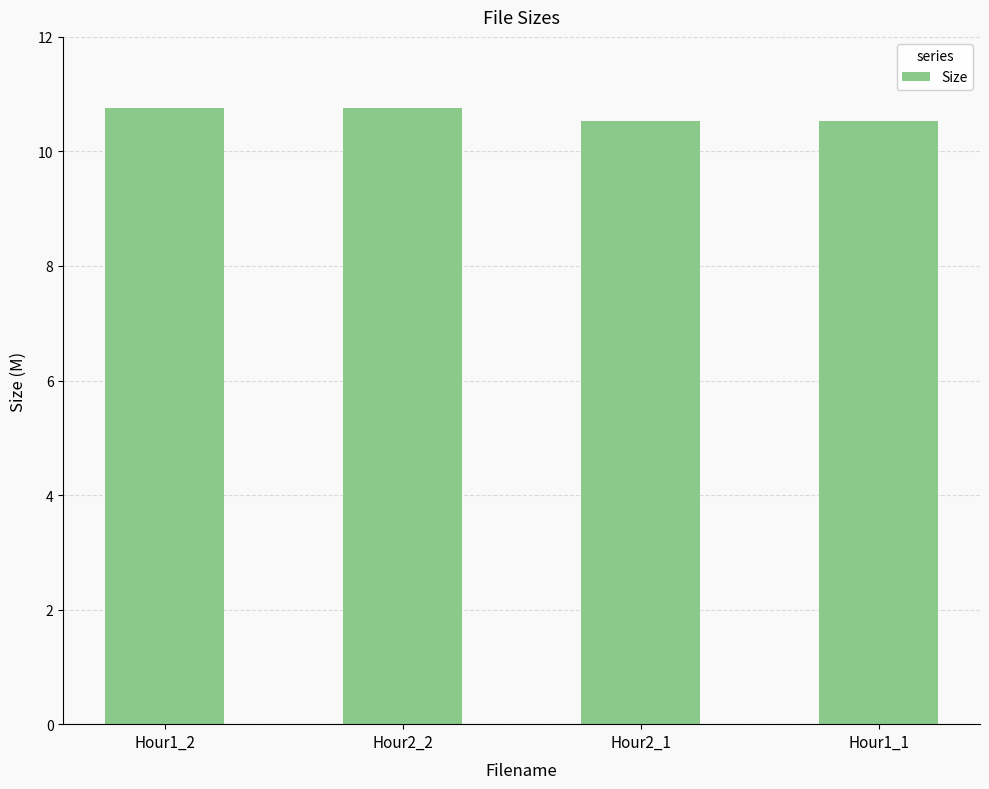

Reading left to right, transcribe all the data shown in this chart.

Hour1_2=10.8	Hour2_2=10.8	Hour2_1=10.5	Hour1_1=10.5